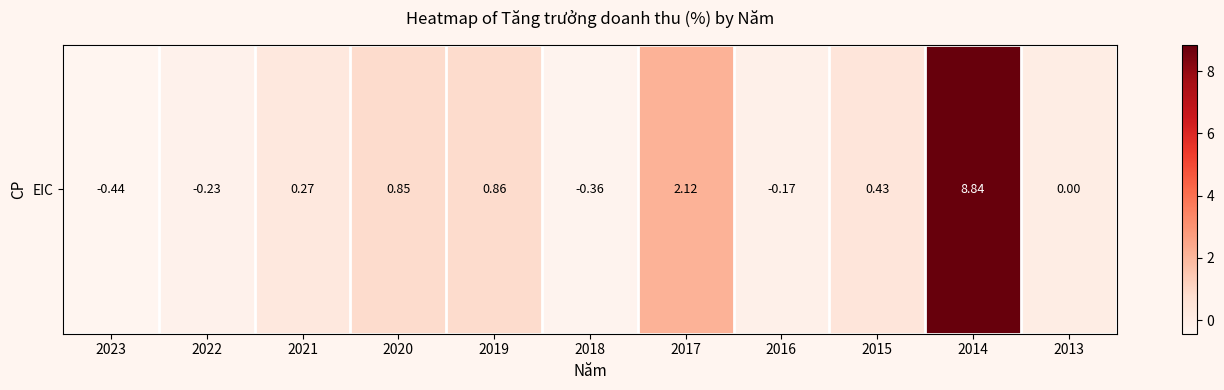

Reading right to left, what are all the values shown in this chart?

2013=0.0	2014=8.8	2015=0.4	2016=-0.2	2017=2.1	2018=-0.4	2019=0.9	2020=0.8	2021=0.3	2022=-0.2	2023=-0.4